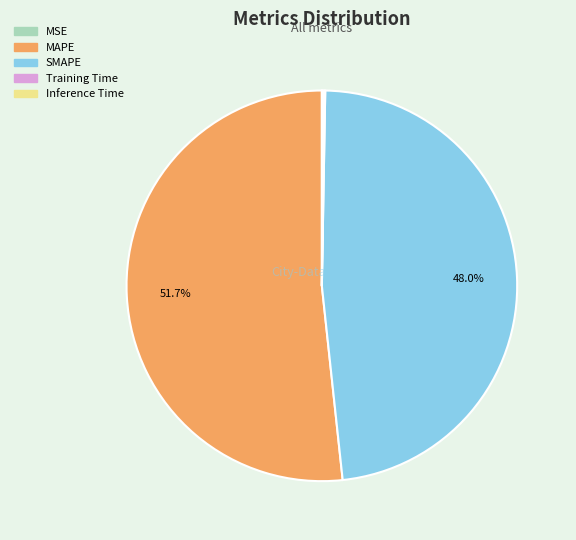

What is the largest slice in the pie chart?

MAPE